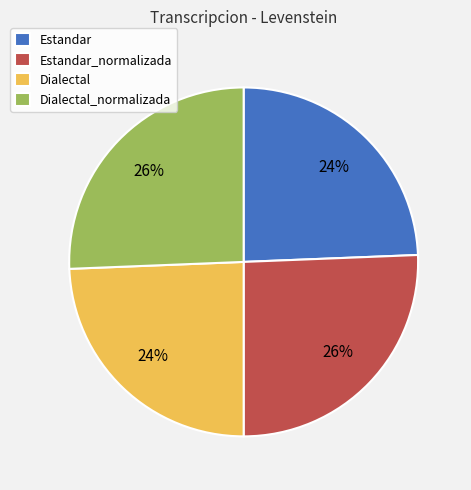

Approximately how many times larger is the value at Dialectal_normalizada compared to Estandar_normalizada?

1.0